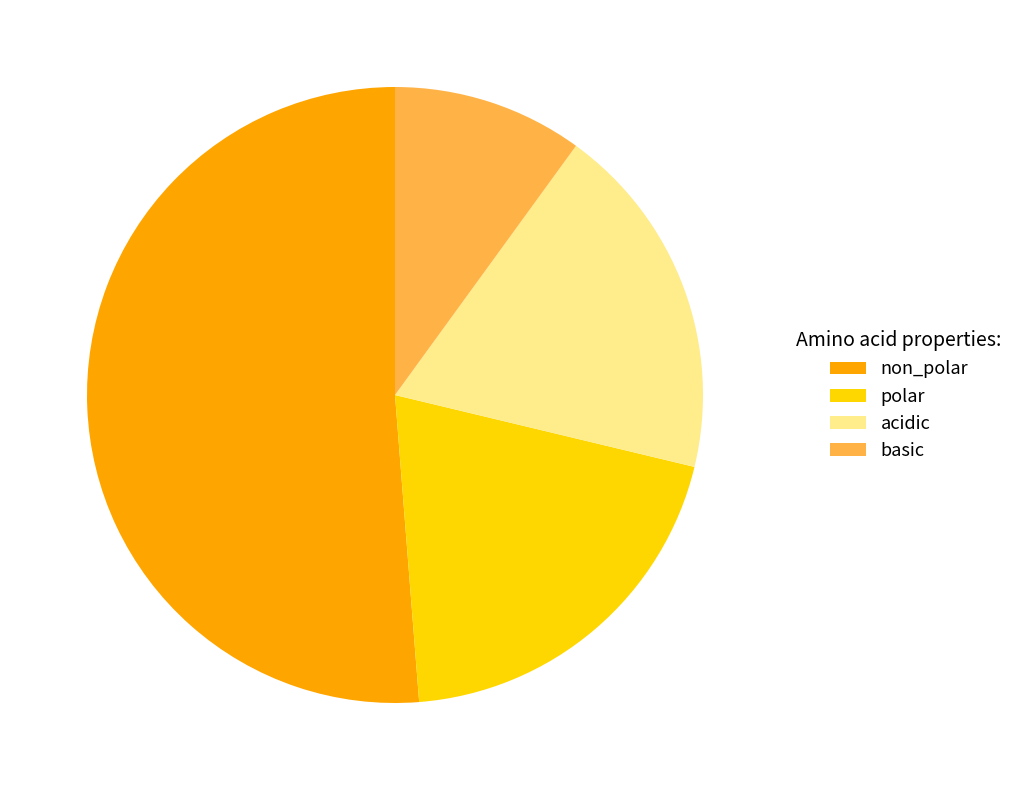

What is the largest slice in the pie chart?

non_polar